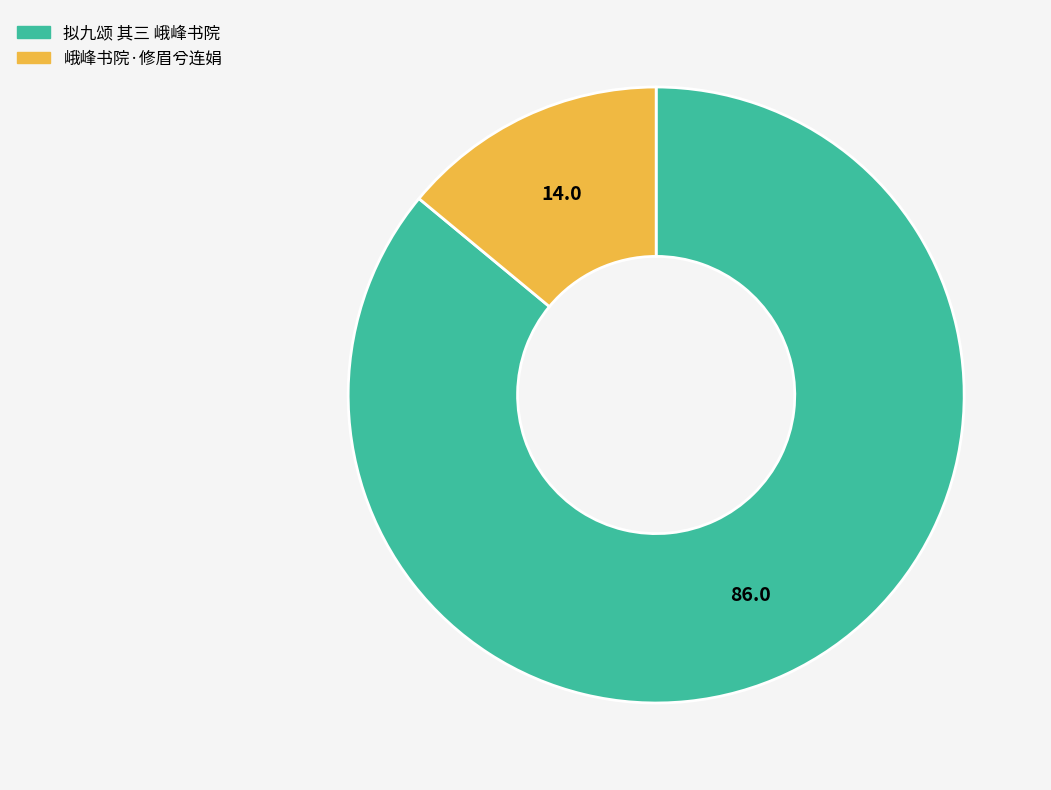

What is the smallest slice in the pie chart?

峨峰书院·修眉兮连娟